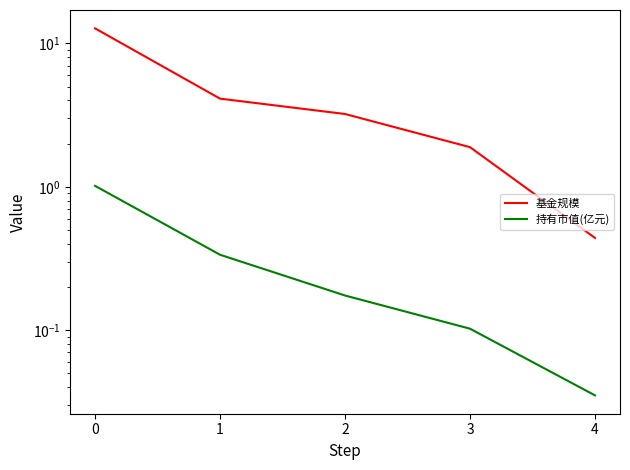

Rank the categories by 基金规模 value from highest to lowest.

0, 1, 2, 3, 4